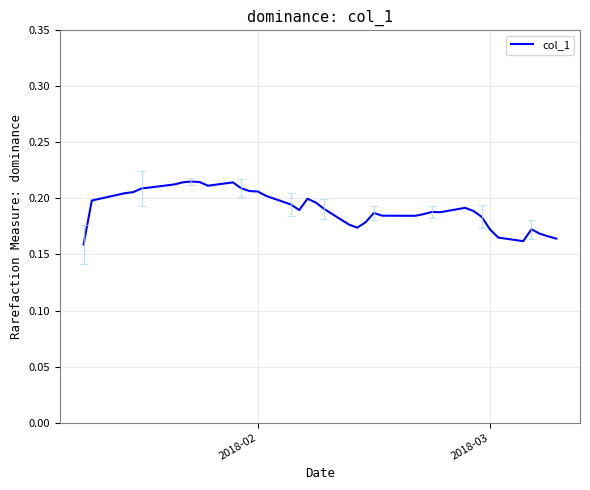

How many values are between 0 and 1?

40